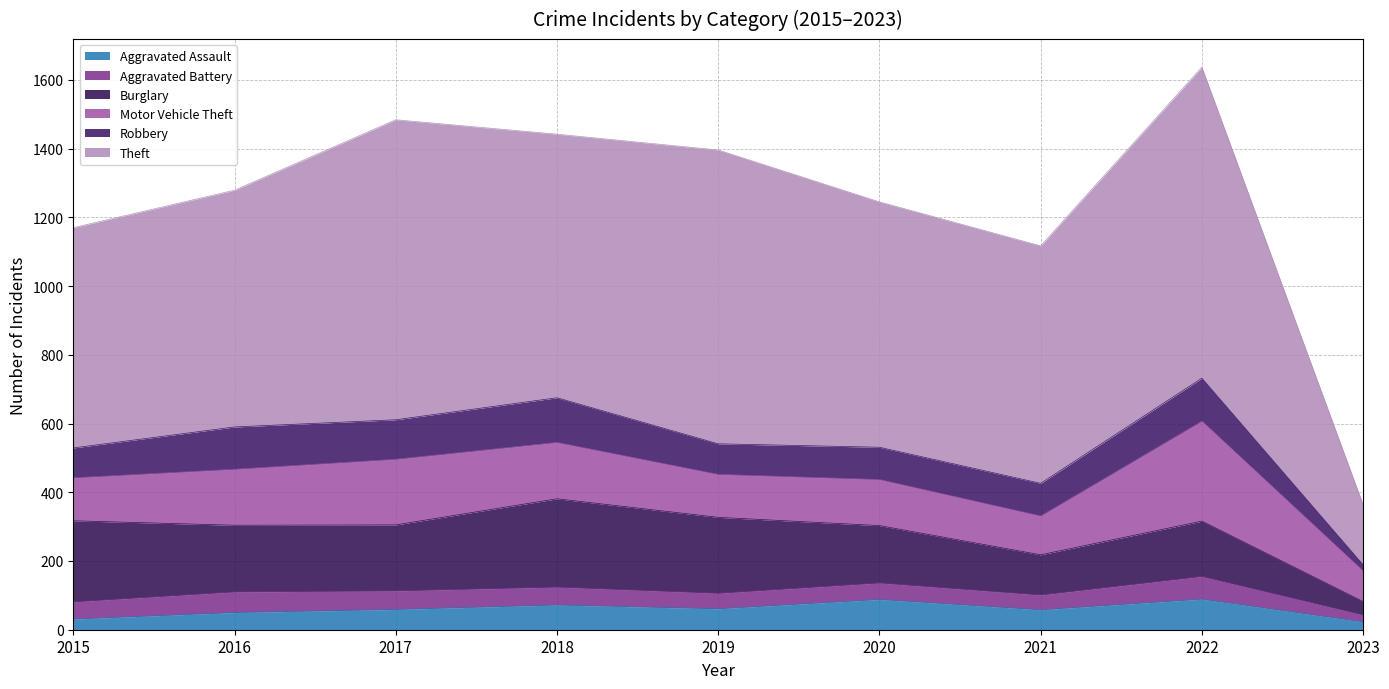

What is the difference between the second highest and minimum values in the Motor Vehicle Theft series?

102